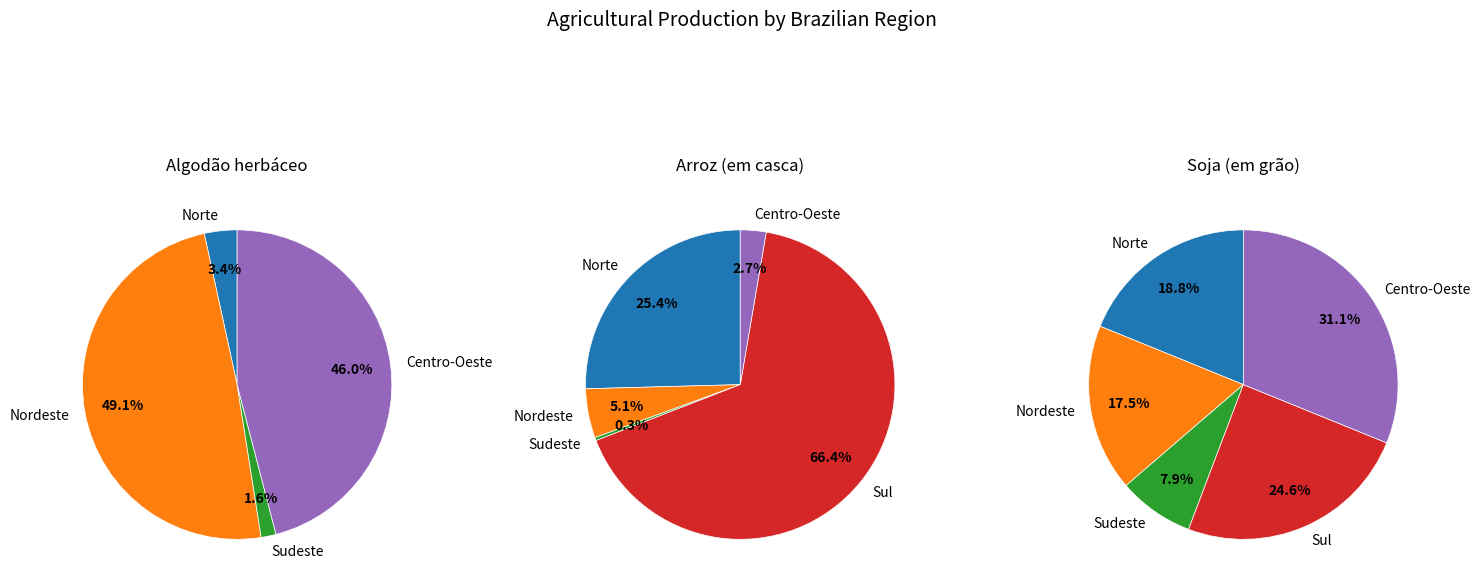

Which series has the widest spread of values?

Centro-Oeste